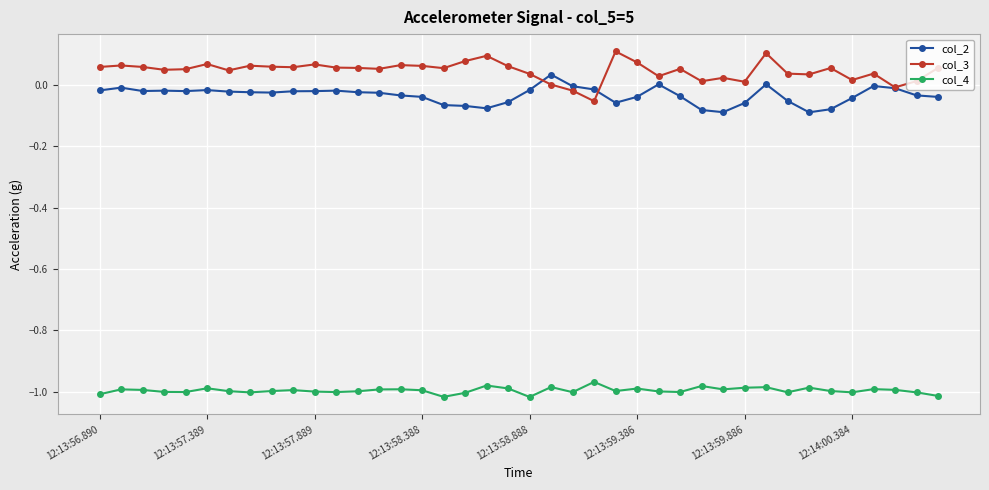

True or false: col_2 has more than 1 interior local peaks.

True